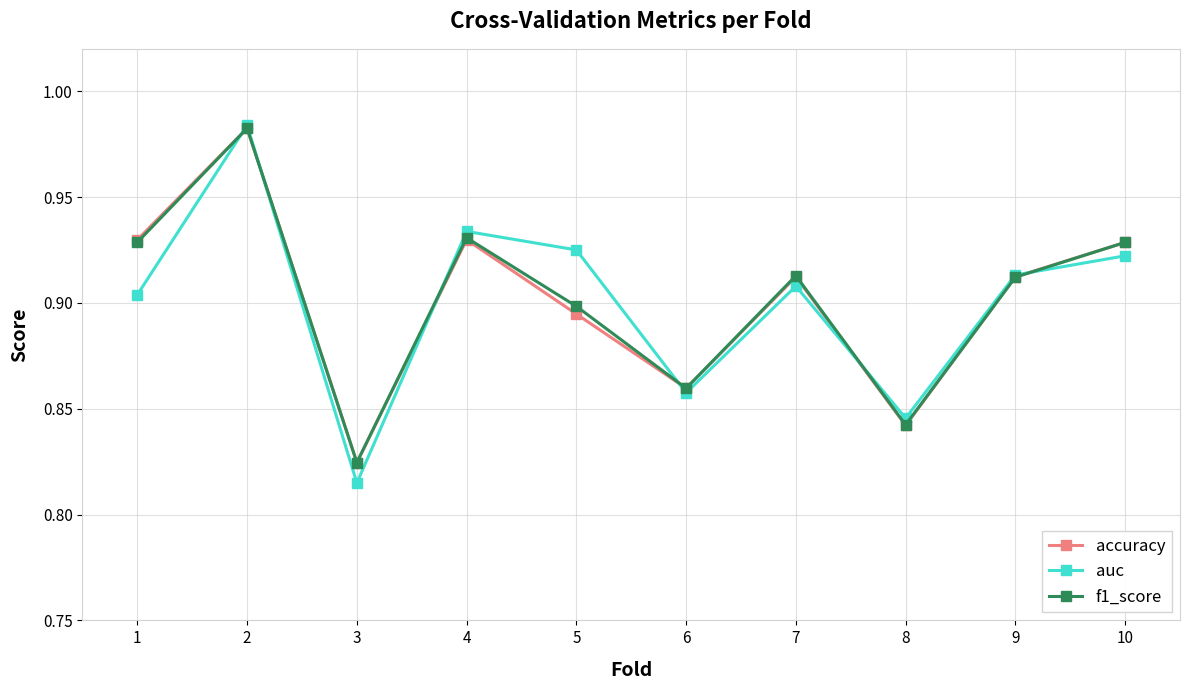

Between 2 and 5, which series saw the biggest shift?

accuracy